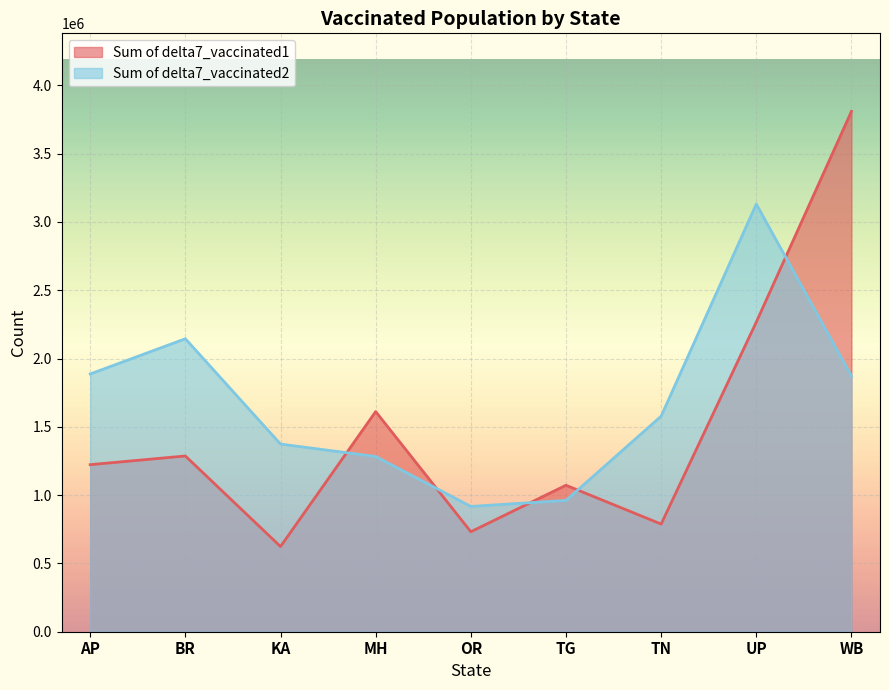

Where is Sum of delta7_vaccinated1 nearest to the value 2216594?

UP